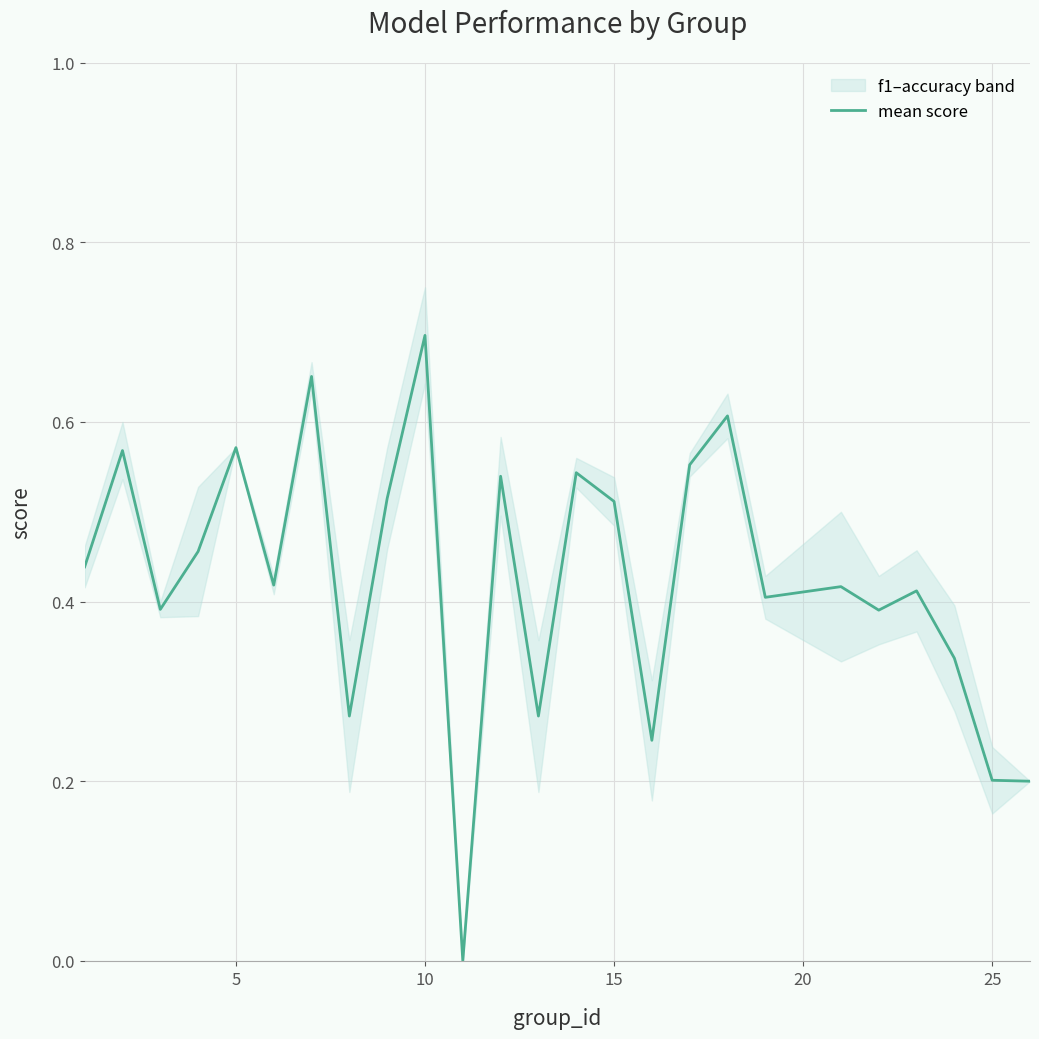

Which category has the highest value in the mean score series?

10